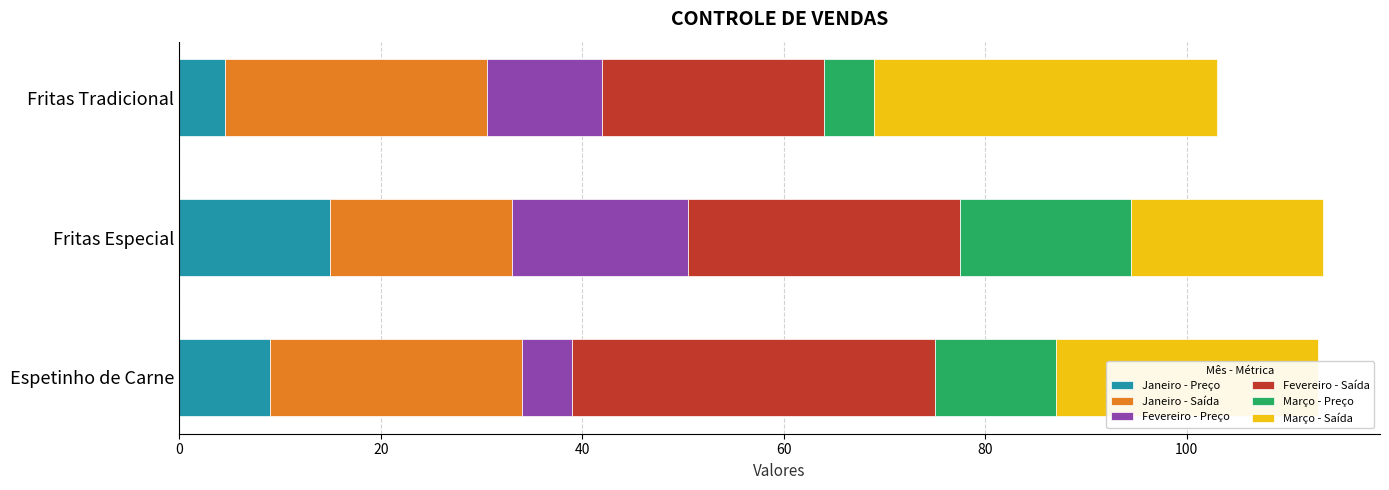

Rank the categories by Janeiro - Preço value from highest to lowest.

Fritas Especial, Espetinho de Carne, Fritas Tradicional